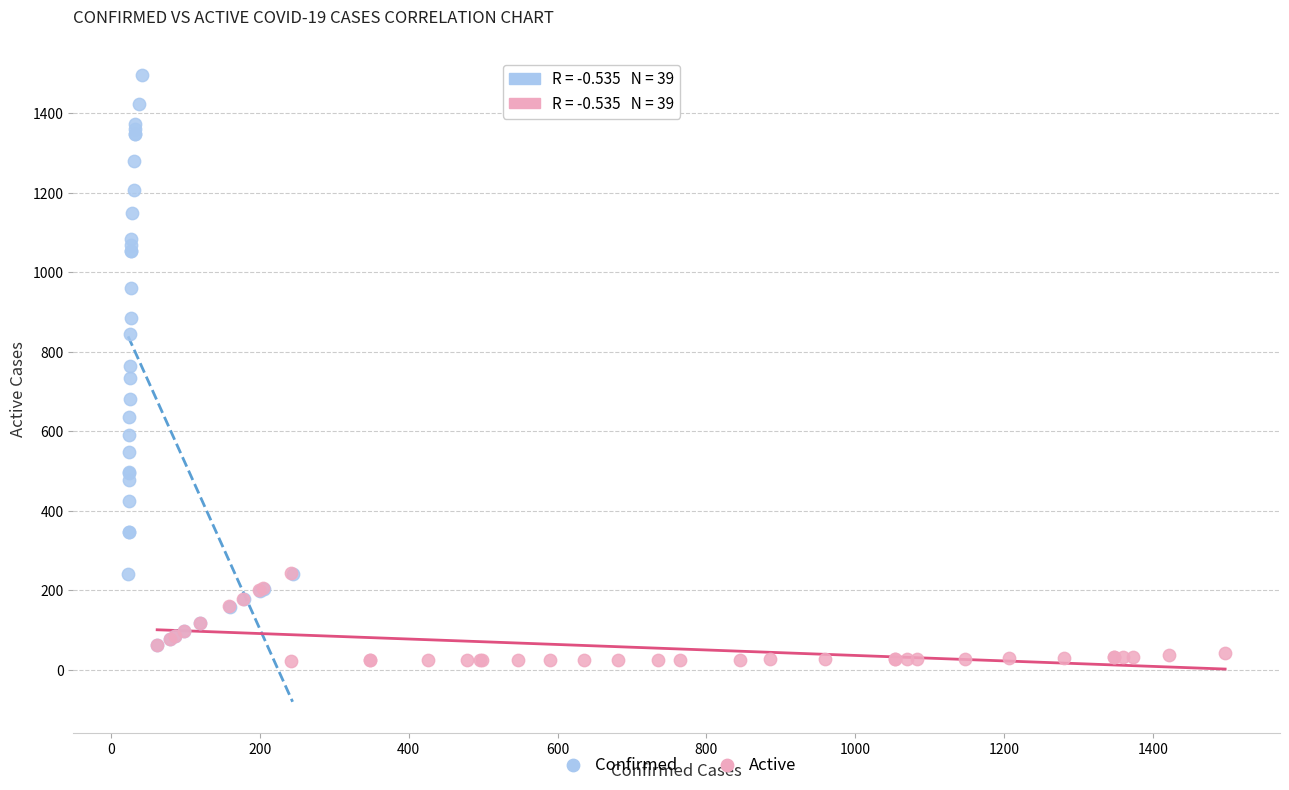

Which series contains the highest Y value?

Confirmed